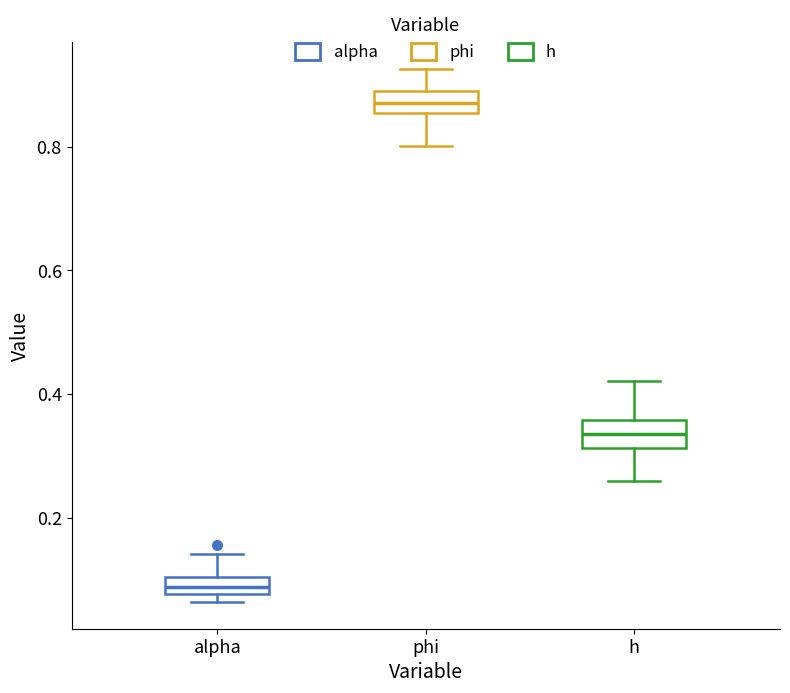

Which box has the lowest median line?

alpha